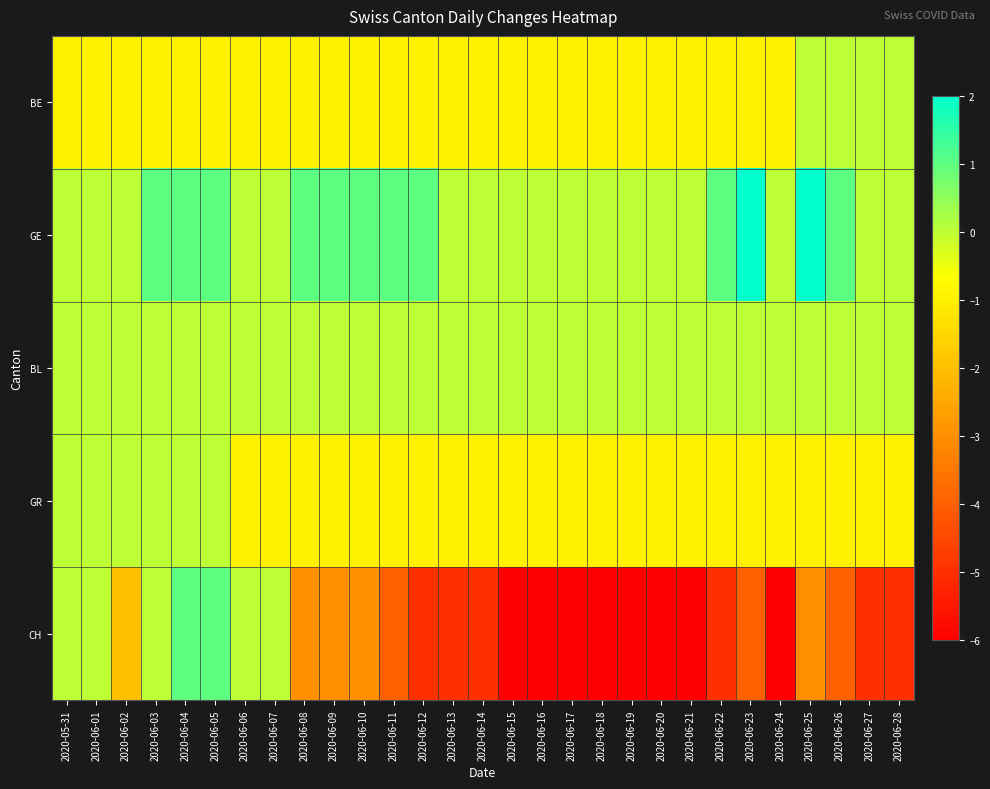

At 2020-06-25, list the series in order from largest to smallest.

GE, BE, BL, GR, CH